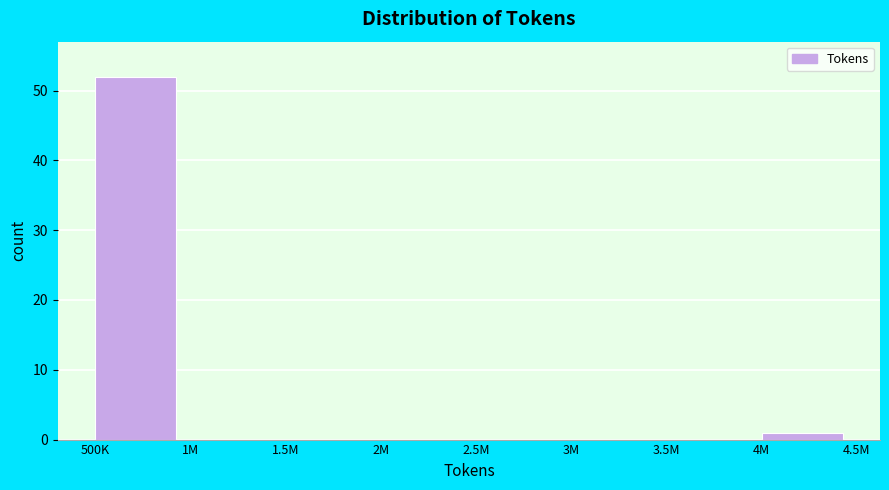

Reading left to right, what are all the values shown in this chart?

500K=52	1M=0	1.5M=0	2M=0	2.5M=0	3M=0	3.5M=0	4M=1